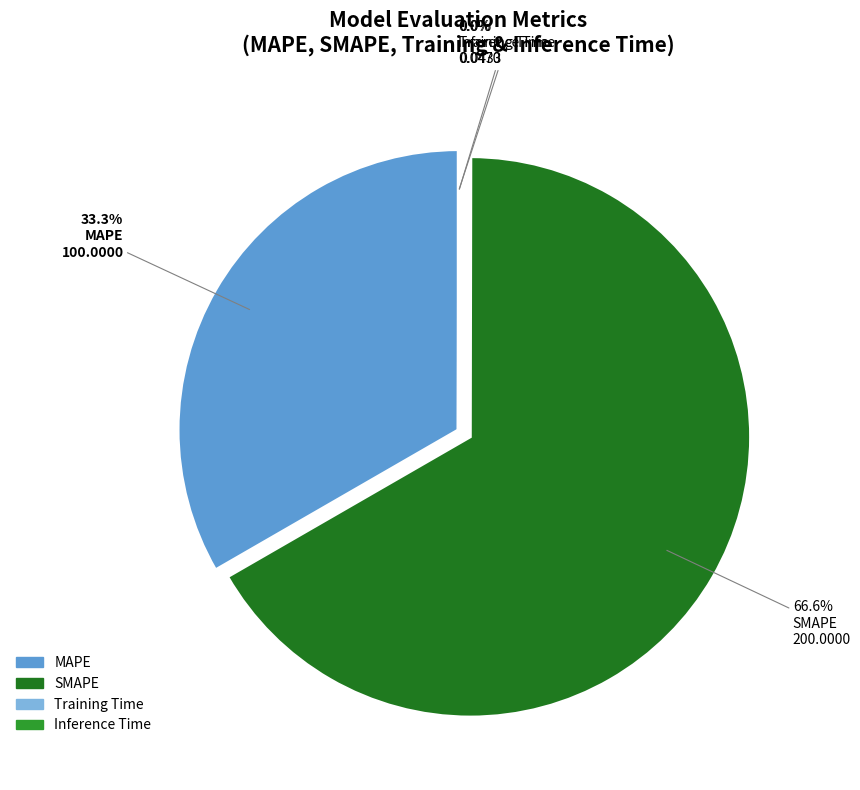

Which slice is the largest?

SMAPE